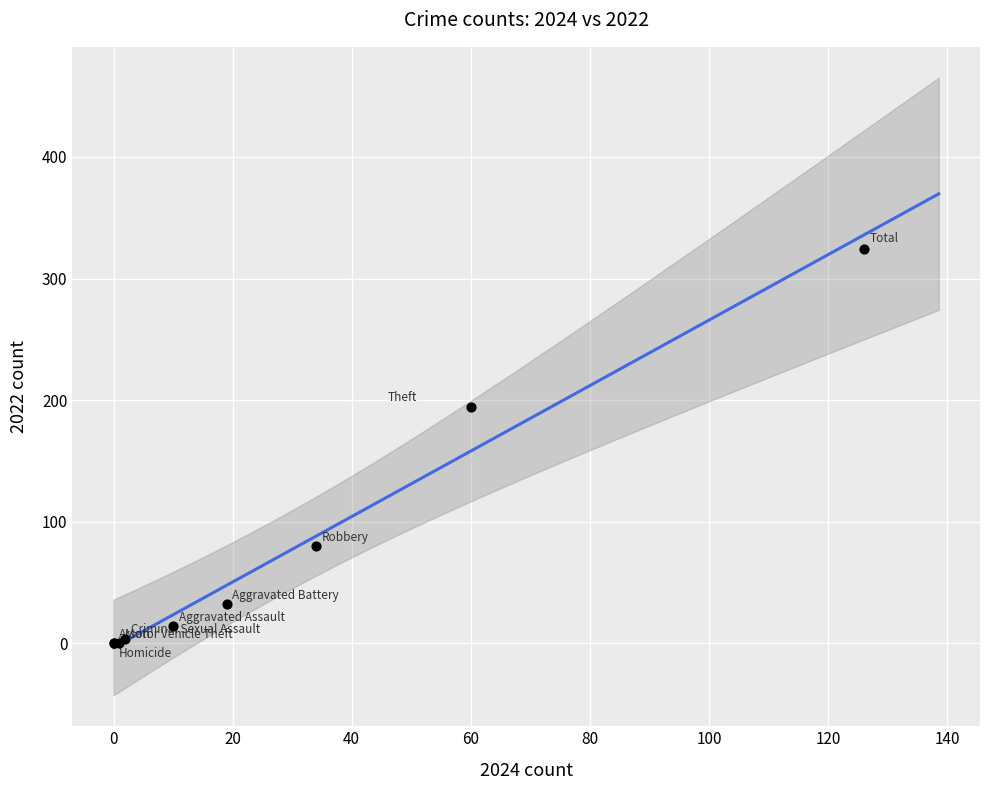

What Y value in the scatter plot is closest to 162?

194